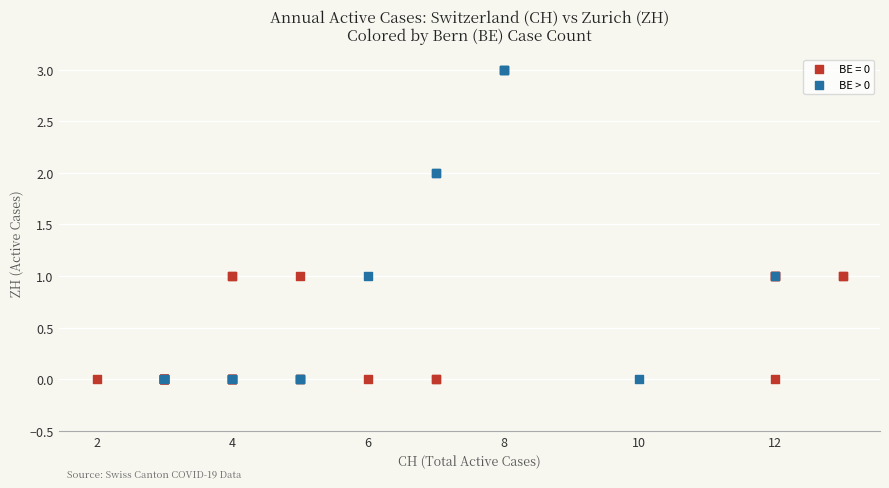

Which series reaches the maximum Y coordinate?

BE > 0